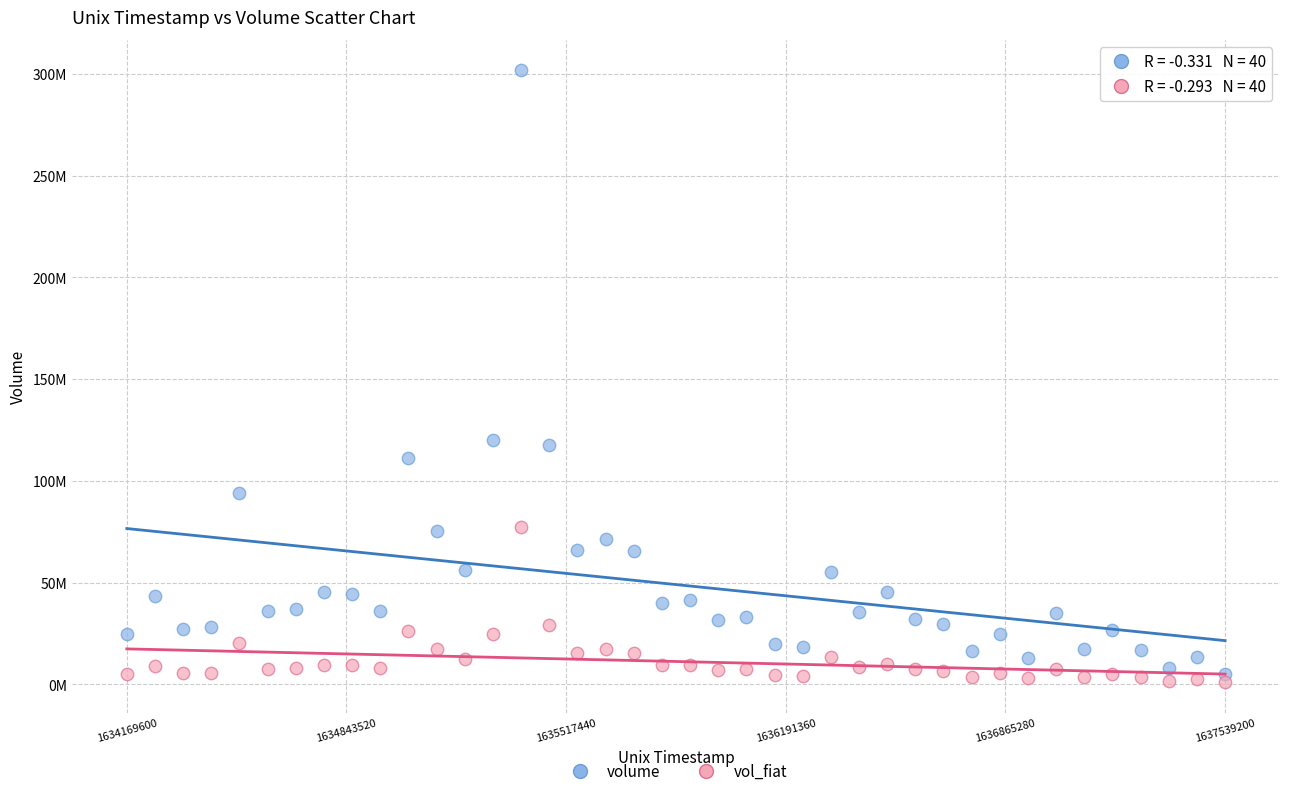

Which series has the largest Y range (max minus min)?

volume